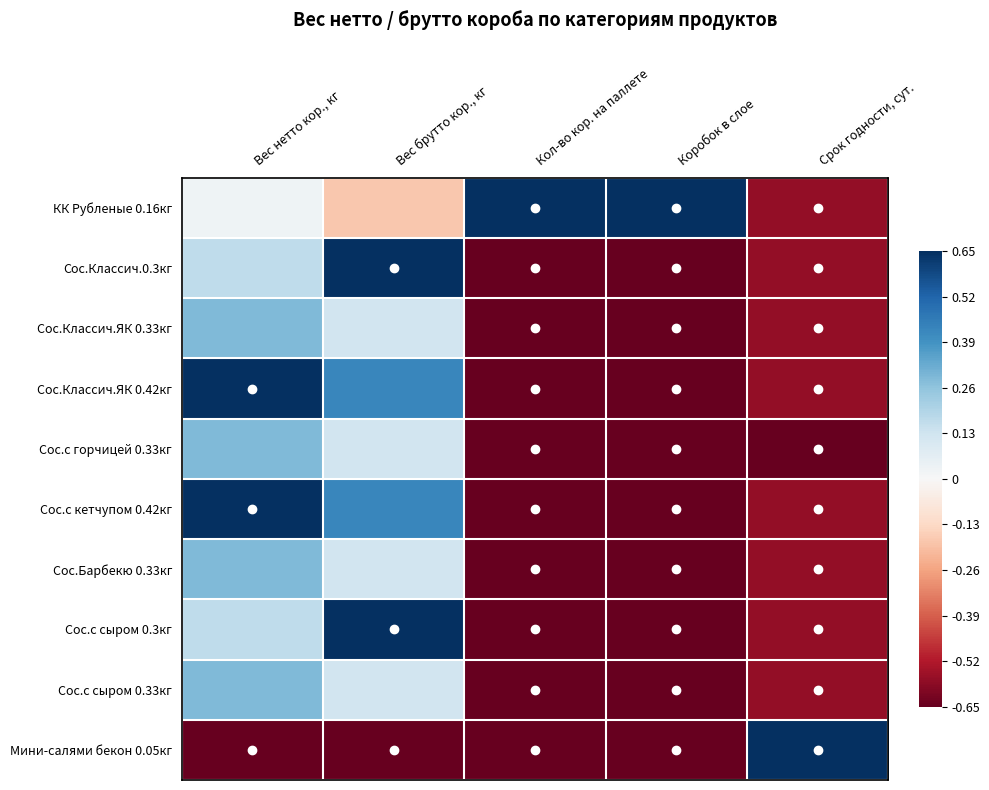

List the series in order of their peak value, lowest first.

Сос.Классич.ЯК 0.33кг, Сос.с горчицей 0.33кг, Сос.Барбекю 0.33кг, Сос.с сыром 0.33кг, КК Рубленые 0.16кг, Сос.Классич.0.3кг, Сос.Классич.ЯК 0.42кг, Сос.с кетчупом 0.42кг, Сос.с сыром 0.3кг, Мини-салями бекон 0.05кг